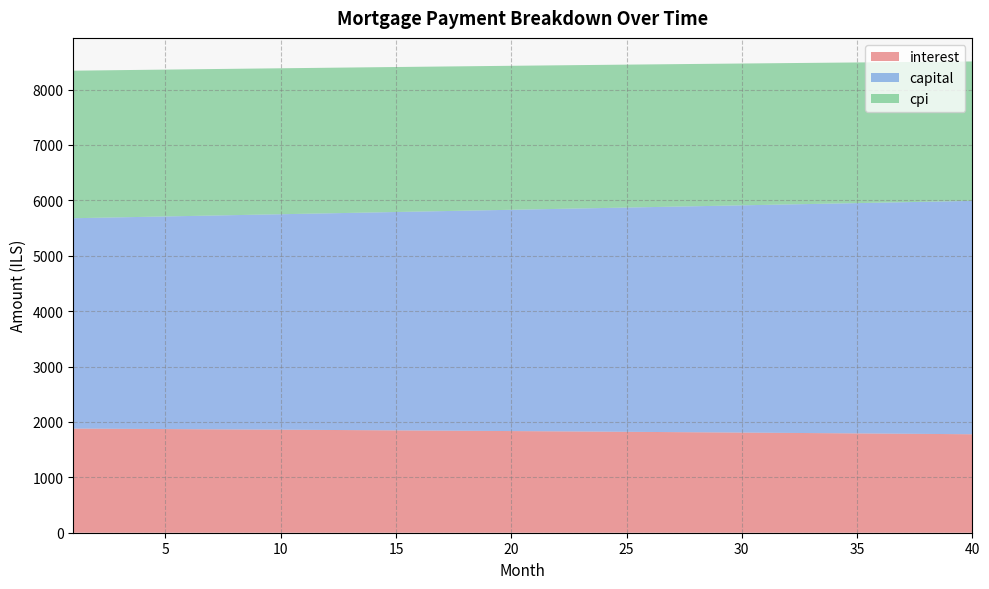

Reading left to right, transcribe all the data shown in this chart.

interest: 1=1880.0	2=1877.9	3=1875.7	4=1873.5	5=1871.3	6=1869.1	7=1866.9	8=1864.6	9=1862.3	10=1860.0	11=1857.6	12=1855.2	13=1852.8	14=1850.4	15=1847.9	16=1845.4	17=1842.9	18=1840.4	19=1837.8	20=1835.2	21=1832.6	22=1830.0	23=1827.3	24=1824.6	25=1821.9	26=1819.1	27=1816.4	28=1813.6	29=1810.7	30=1807.9	31=1805.0	32=1802.0	33=1799.1	34=1796.1	35=1793.1	36=1790.1	37=1787.0	38=1783.9	39=1780.8	40=1777.6
capital: 1=3798.0	2=3808.1	3=3818.3	4=3828.4	5=3838.7	6=3848.9	7=3859.2	8=3869.4	9=3879.8	10=3890.1	11=3900.5	12=3910.9	13=3921.3	14=3931.8	15=3942.3	16=3952.8	17=3963.3	18=3973.9	19=3984.5	20=3995.1	21=4005.8	22=4016.4	23=4027.1	24=4037.9	25=4048.7	26=4059.4	27=4070.3	28=4081.1	29=4092.0	30=4102.9	31=4113.9	32=4124.8	33=4135.8	34=4146.9	35=4157.9	36=4169.0	37=4180.1	38=4191.3	39=4202.5	40=4213.7
cpi: 1=2663.6	2=2660.6	3=2657.5	4=2654.4	5=2651.2	6=2648.0	7=2644.8	8=2641.5	9=2638.2	10=2634.9	11=2631.5	12=2628.1	13=2624.7	14=2621.2	15=2617.7	16=2614.1	17=2610.5	18=2606.9	19=2603.2	20=2599.5	21=2595.7	22=2591.9	23=2588.1	24=2584.2	25=2580.3	26=2576.4	27=2572.4	28=2568.4	29=2564.3	30=2560.2	31=2556.1	32=2551.9	33=2547.7	34=2543.4	35=2539.1	36=2534.8	37=2530.4	38=2525.9	39=2521.5	40=2517.0